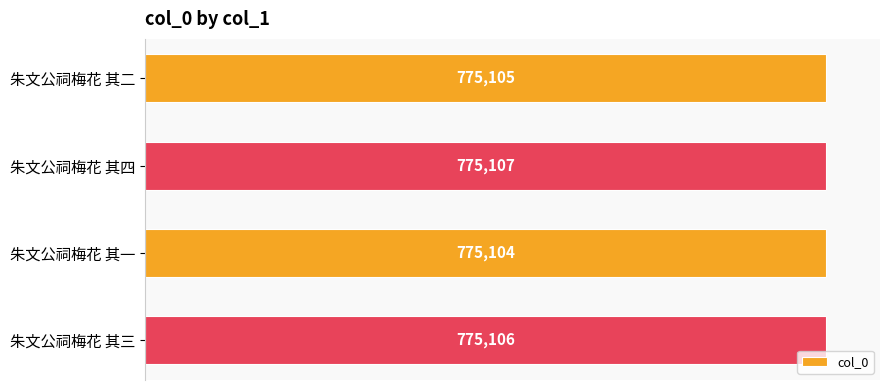

Reading top to bottom, transcribe all the data shown in this chart.

朱文公祠梅花 其二=775105	朱文公祠梅花 其四=775107	朱文公祠梅花 其一=775104	朱文公祠梅花 其三=775106